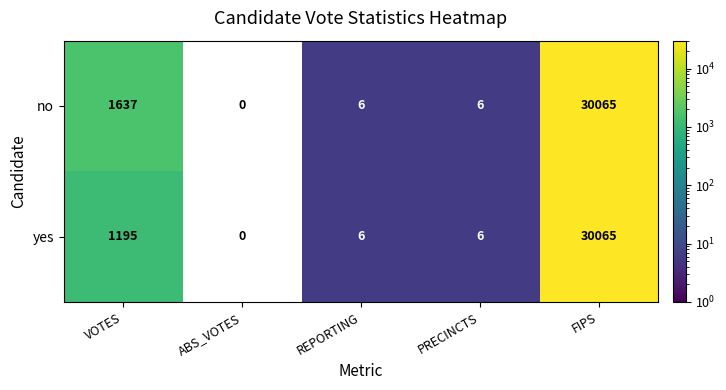

List the series in order of their overall mean, lowest first.

yes, no